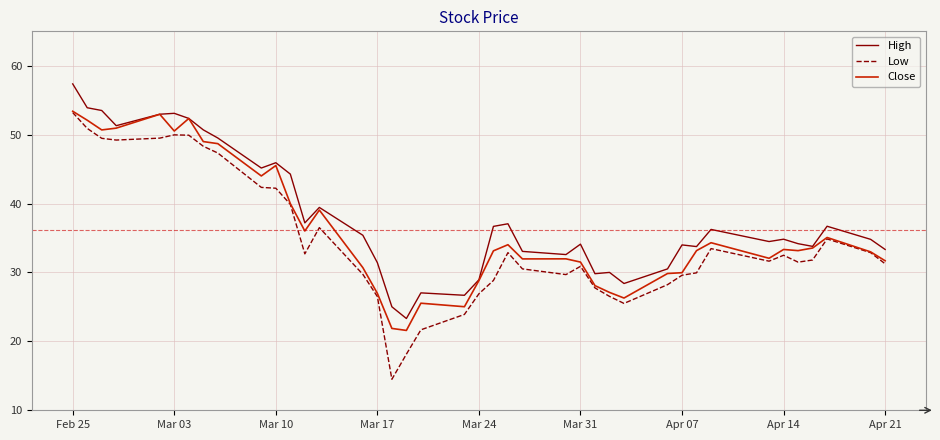

True or false: Low and High cross at least once.

False